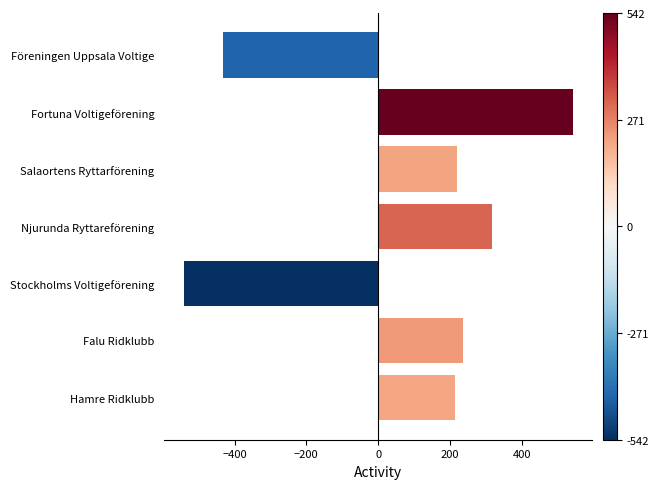

What is the average value?

79